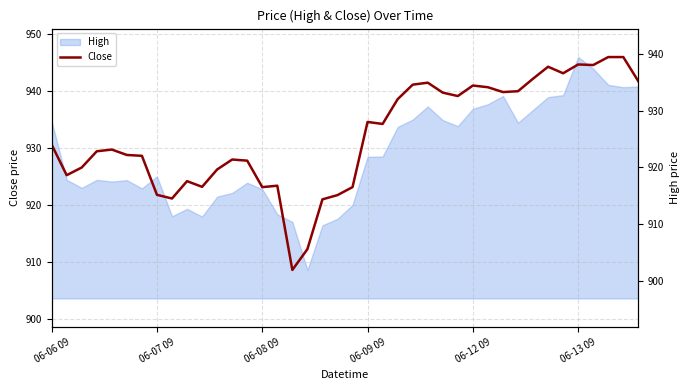

What is the difference between the values at 26 and 06-12 09?

10.0